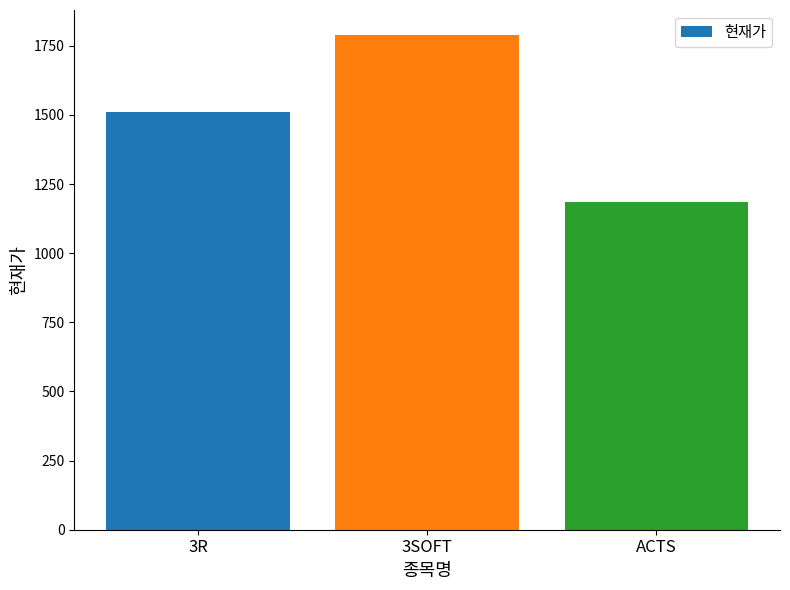

At which label is the value closest to 1487?

3R